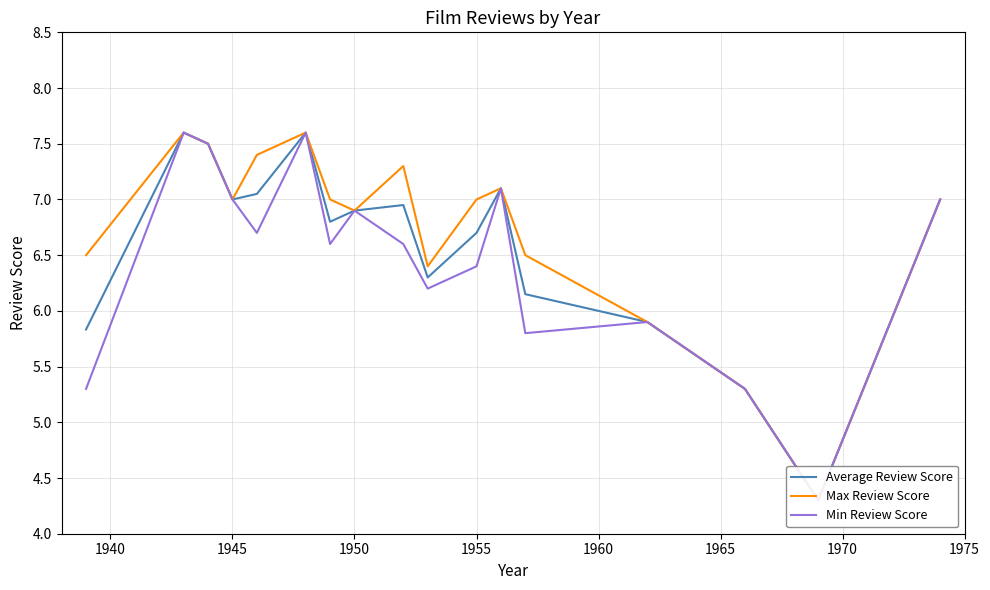

List the series in order of their overall mean, highest first.

Max Review Score, Average Review Score, Min Review Score